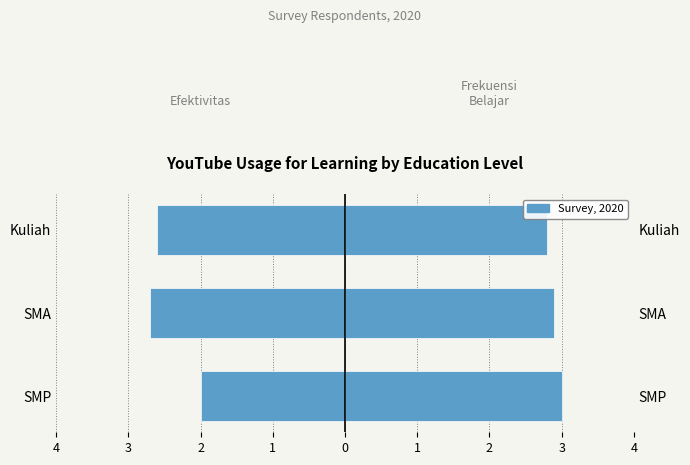

How many groups of bars are there?

3